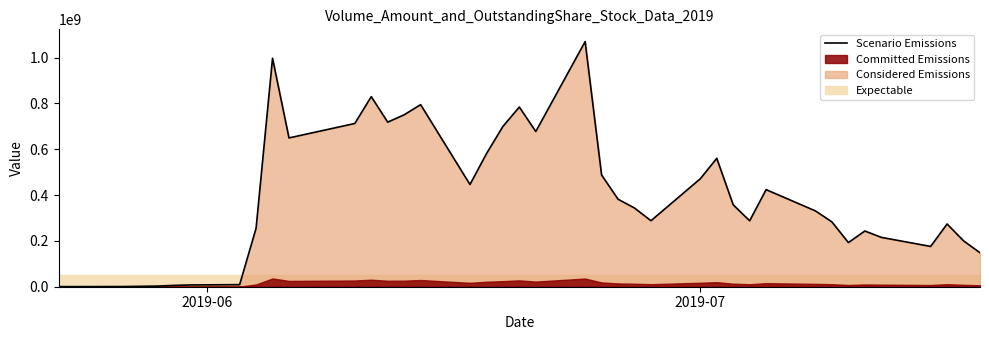

What is the maximum value for Scenario Emissions?

1069988206